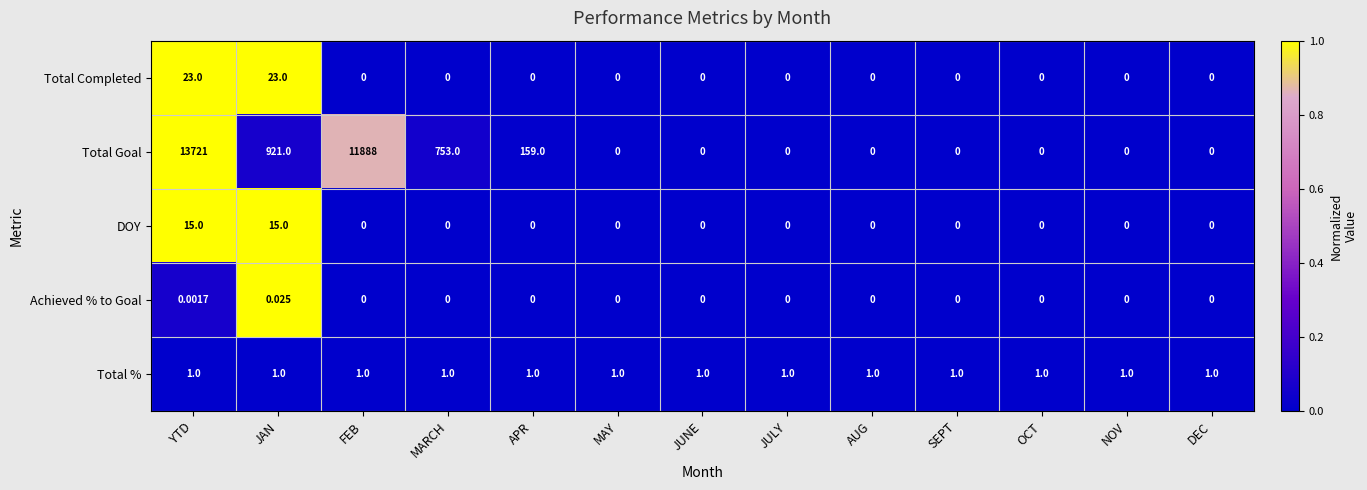

Which series has the widest spread of values?

Total Goal